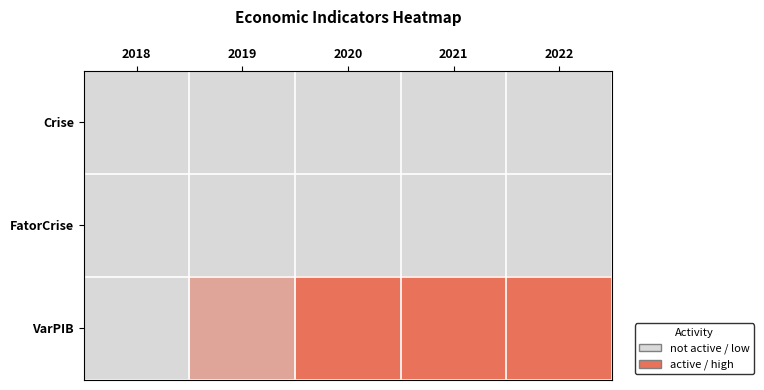

Which series has the widest spread of values?

VarPIB